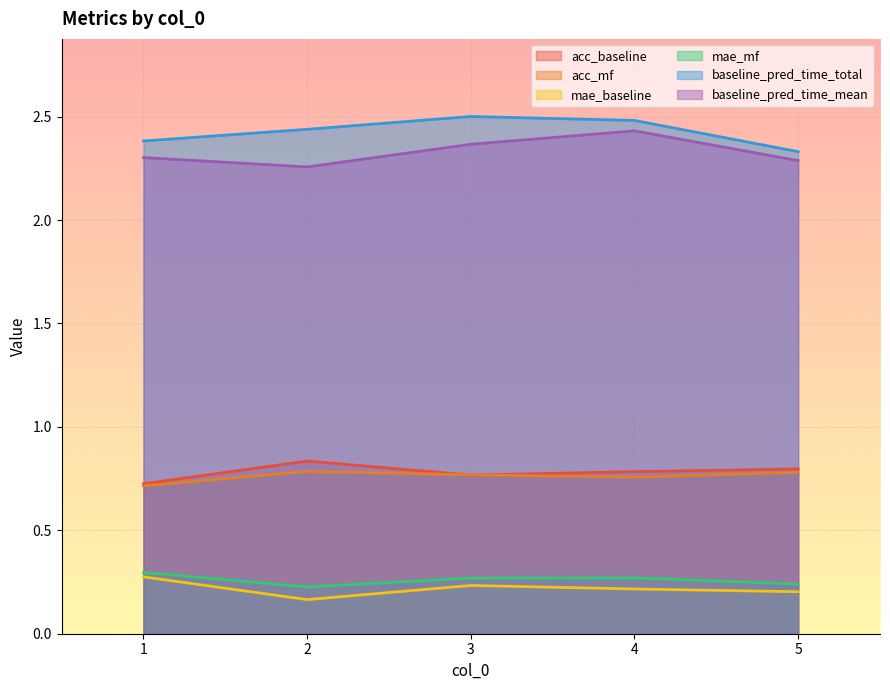

At which category is the sum across all series the highest?

4